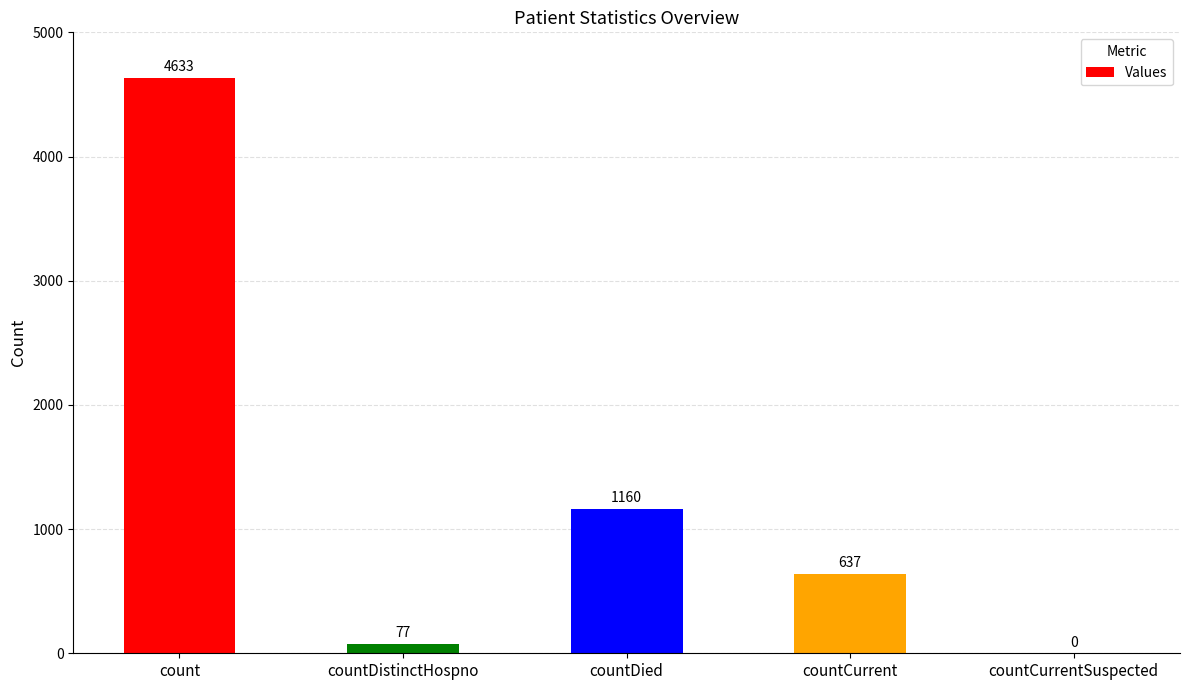

What is the sum of all values?

6507